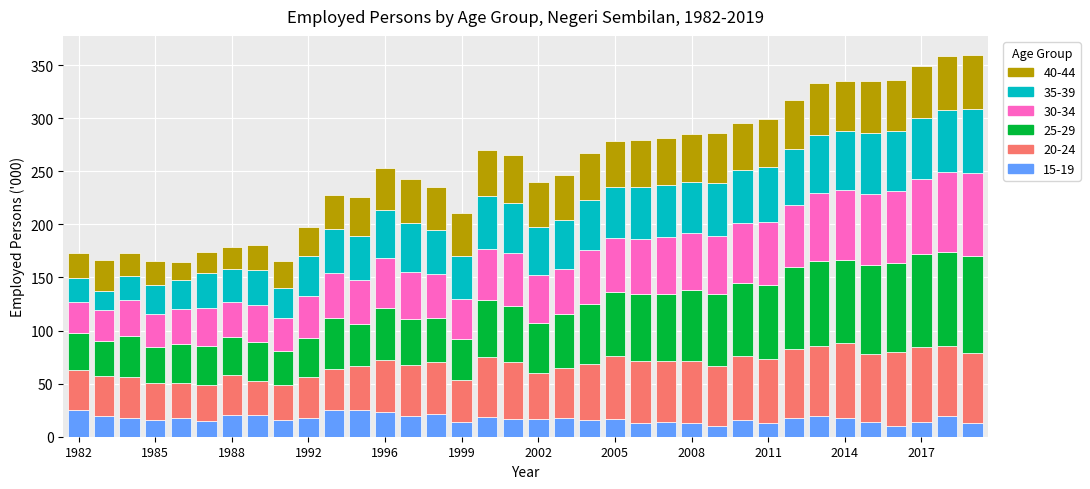

What is the minimum value for 15-19?

9.8